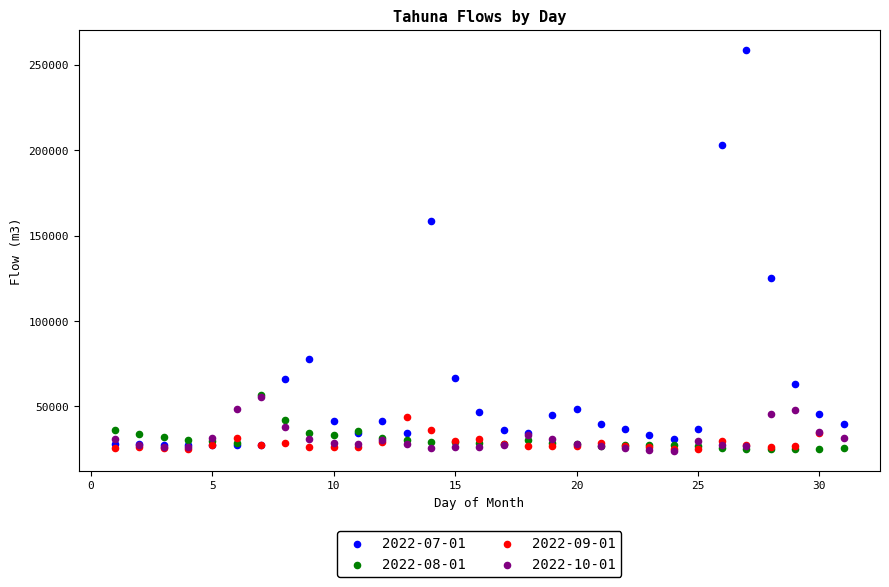

Which series has the largest Y range (max minus min)?

2022-07-01